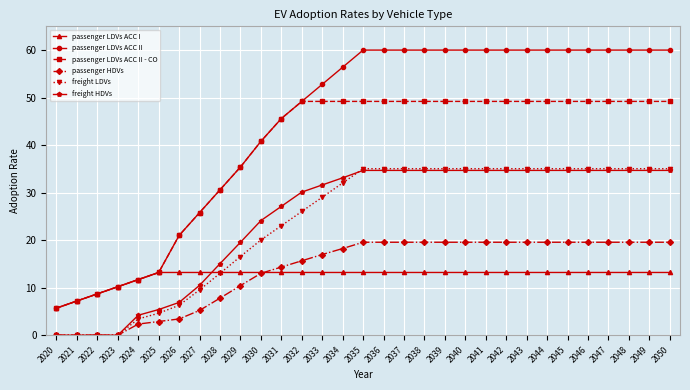

At which label does passenger LDVs ACC I first exceed 13?

2025